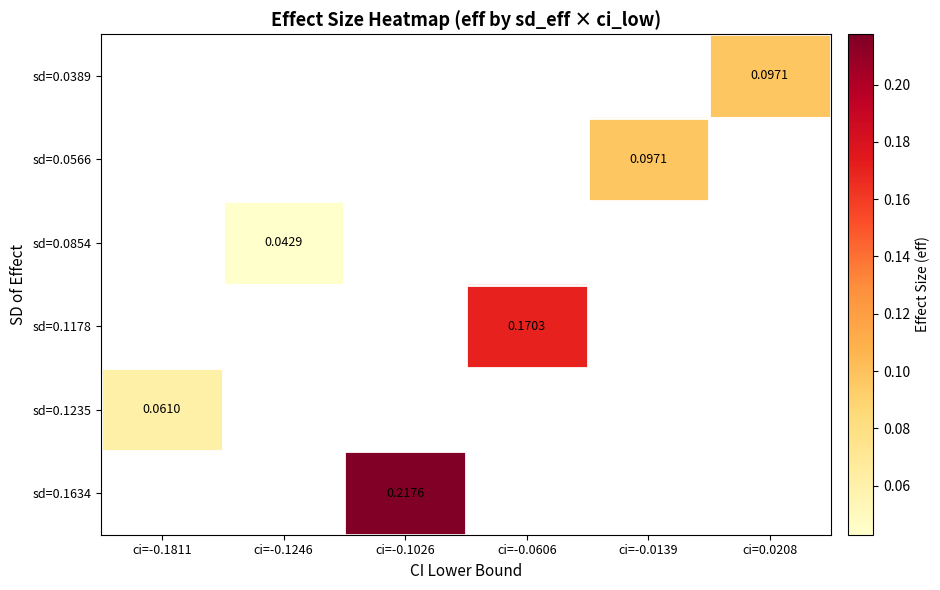

What is the maximum value shown in the chart?

0.2